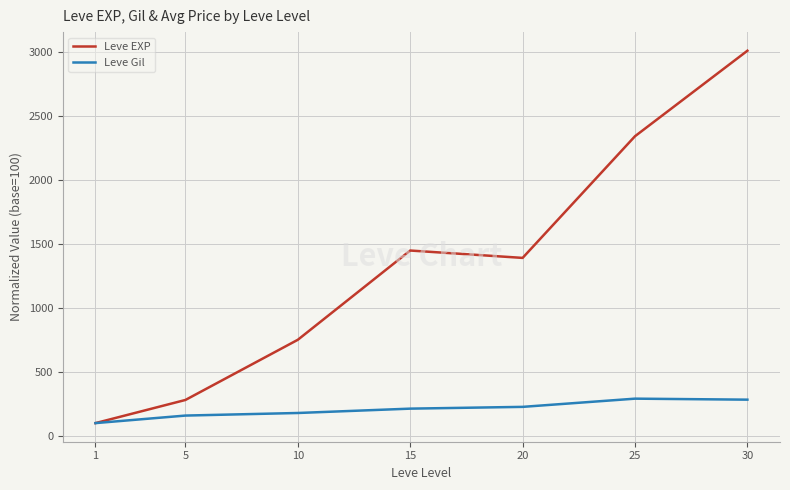

How many lines are shown in the chart?

2